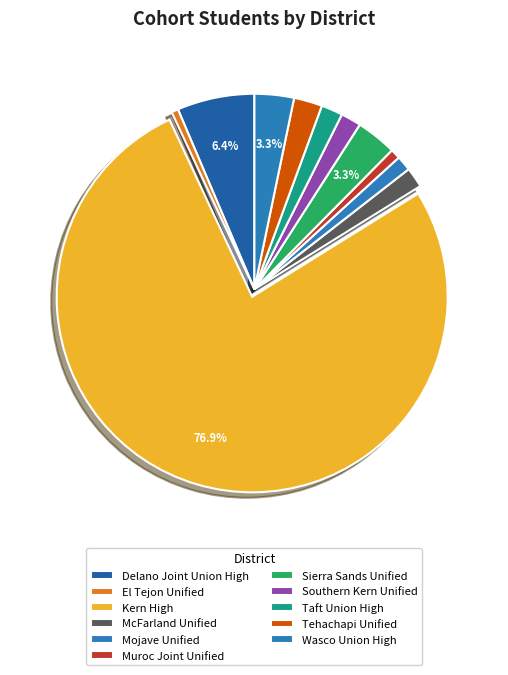

How many segments does this pie chart have?

11